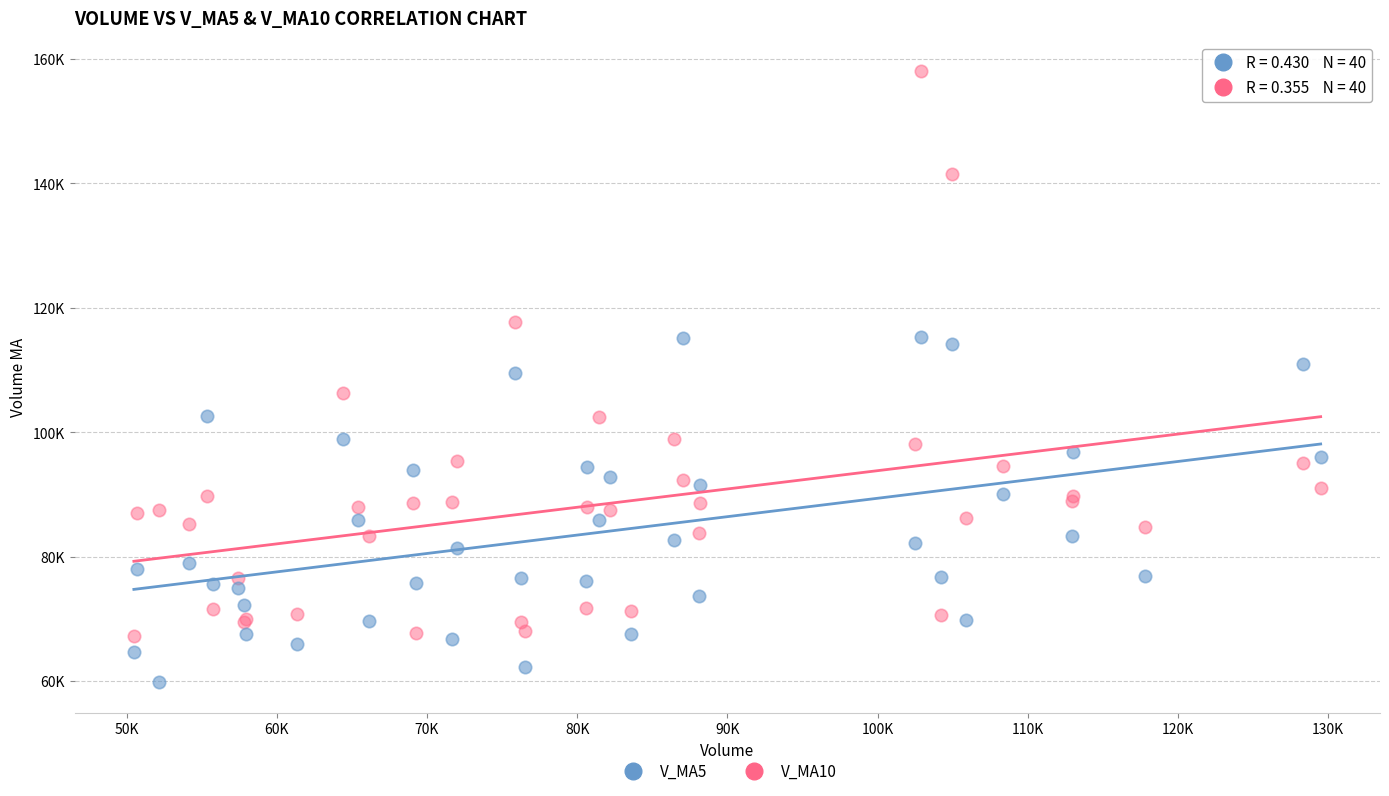

What are all the series names shown in the legend?

V_MA5, V_MA10